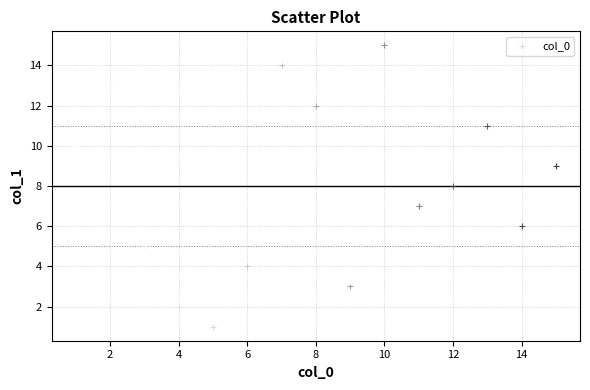

What is the range of X values (max minus min)?

14